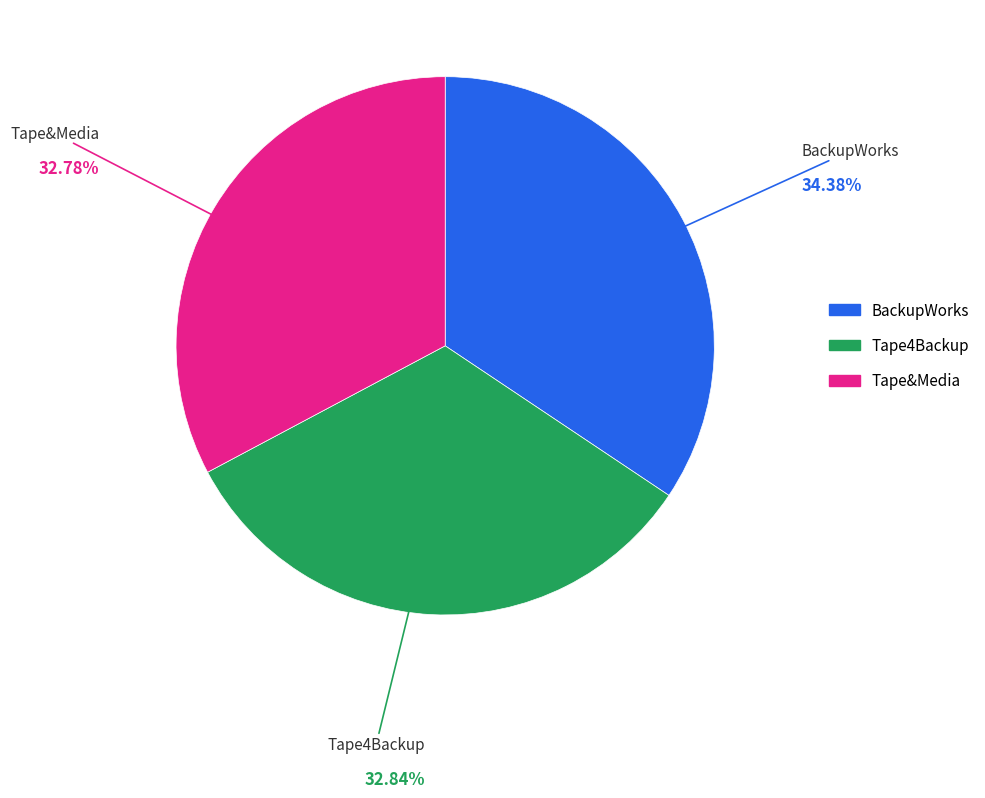

Which slice is the largest?

BackupWorks